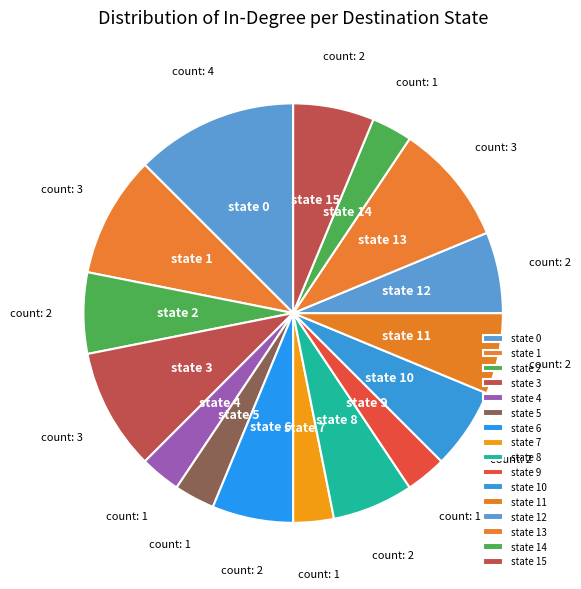

The state 15 slice represents 1% of the pie. True or false?

False